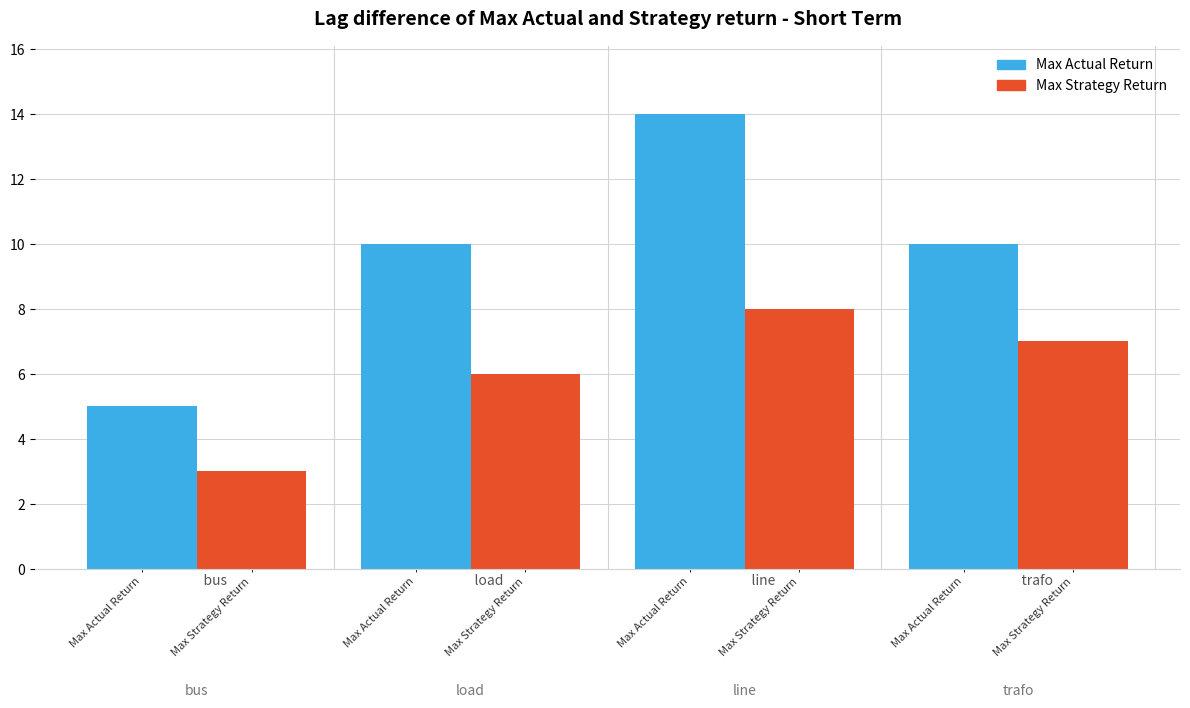

Reading left to right, what are all the values shown in this chart?

Max Actual Return:             bus=5	            load=10	            line=14	            trafo=10
Max Strategy Return:             bus=3	            load=6	            line=8	            trafo=7